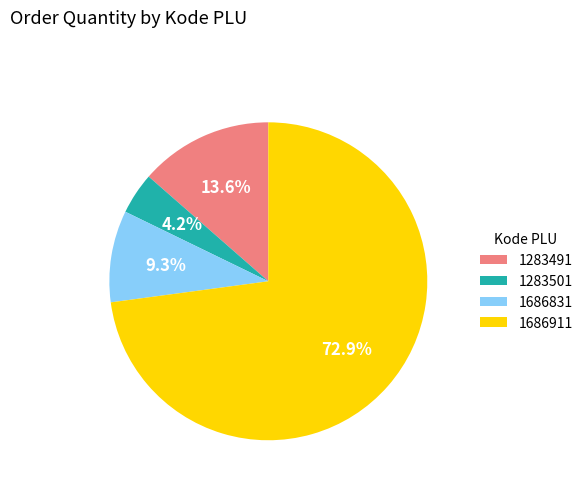

What percentage is the 1283501 slice, to the nearest percent?

4%